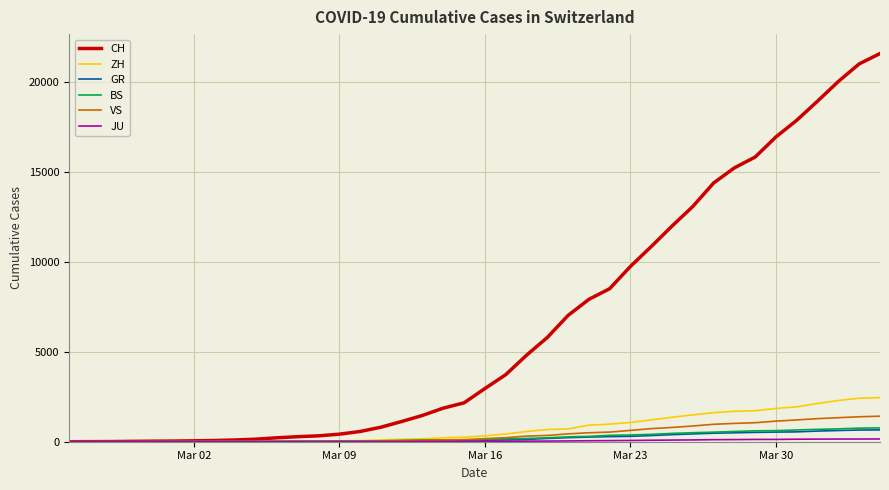

What is the greatest value displayed?

21554